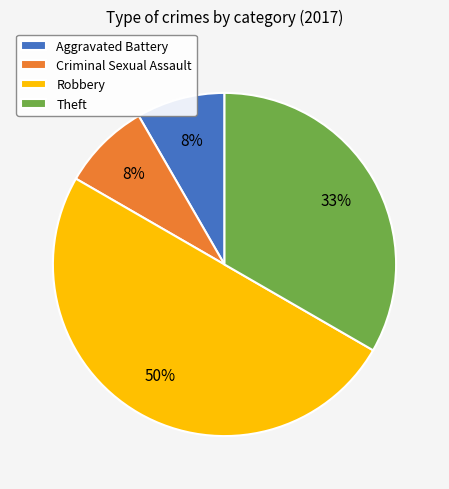

To the nearest percent, what percentage of the pie is Aggravated Battery?

8%